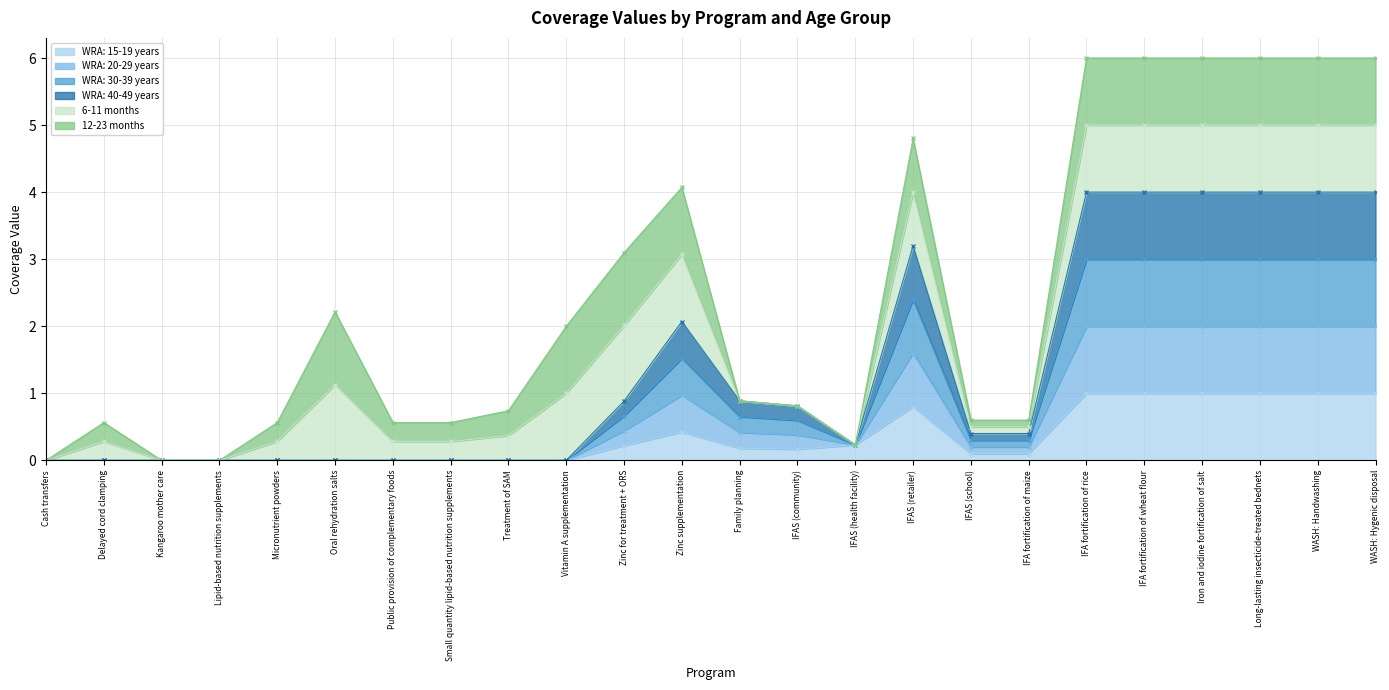

The WRA: 40-49 years series shows 0.0 at Small quantity lipid-based nutrition supplements. True or false?

True